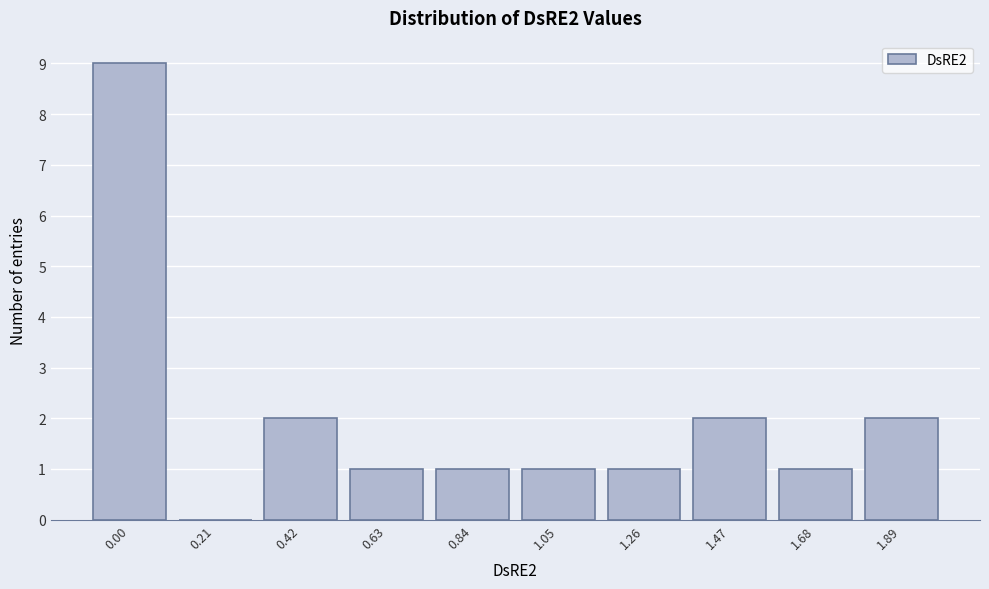

Reading right to left, list all the values displayed in this chart.

1.89=2	1.68=1	1.47=2	1.26=1	1.05=1	0.84=1	0.63=1	0.42=2	0.21=0	0.00=9